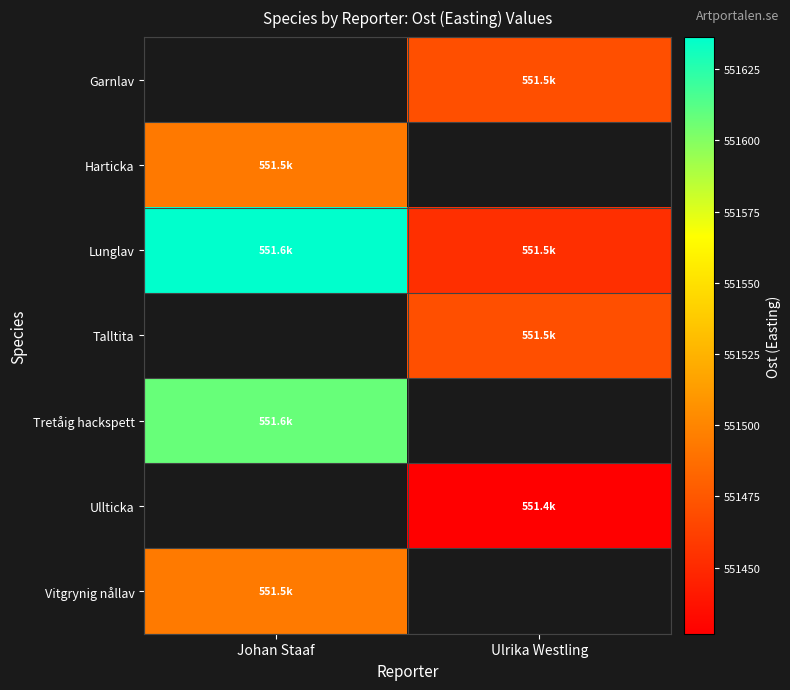

Which series has the widest spread of values?

Lunglav